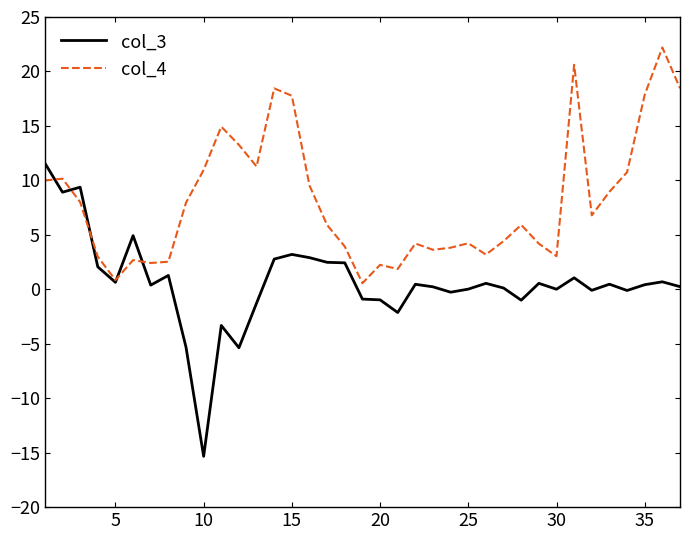

Rank the series by their maximum value, from lowest to highest.

col_3, col_4